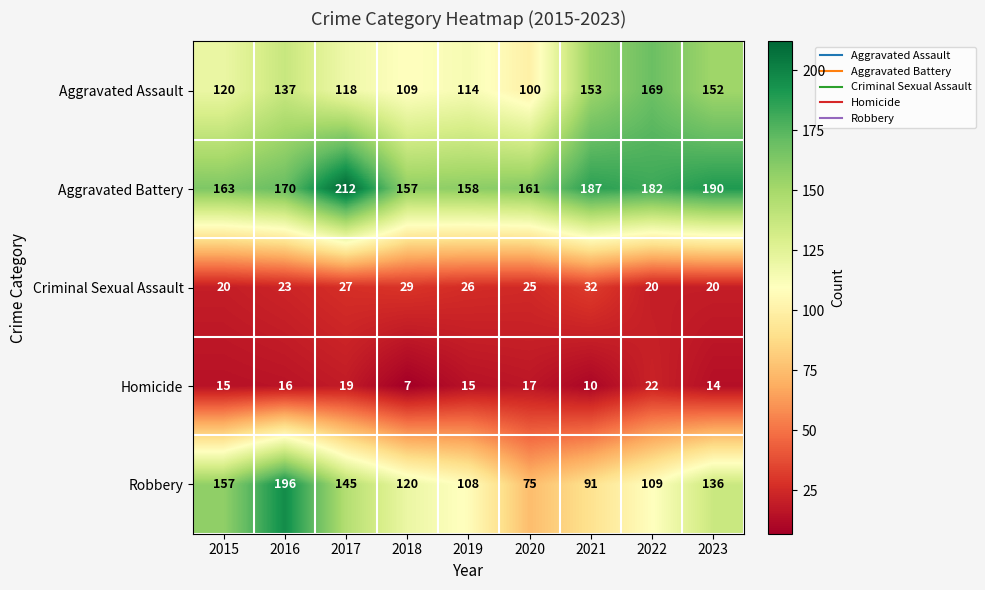

Which series has the largest range (max minus min)?

Robbery